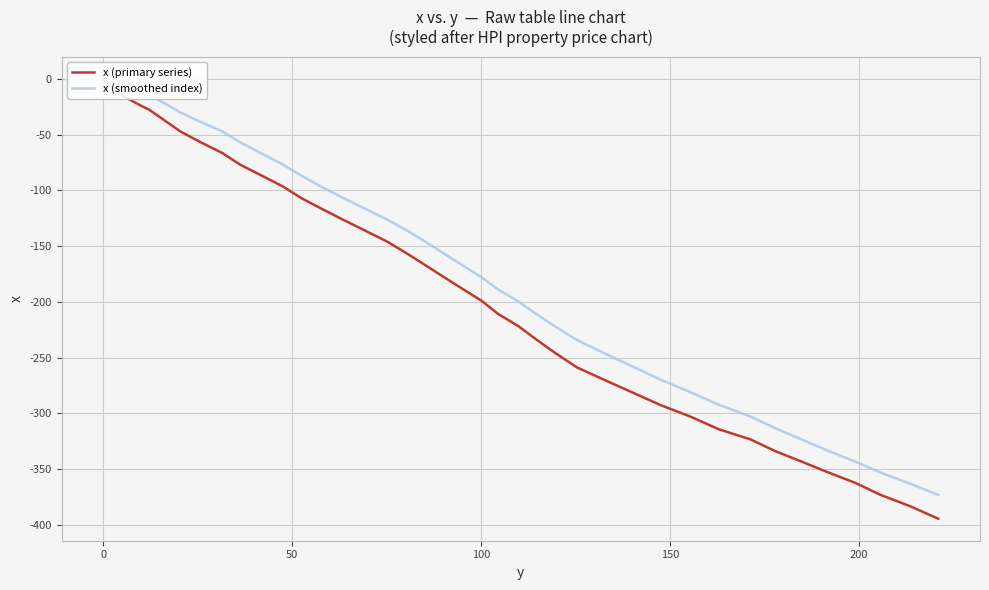

Is it true that the value at 12.1 is -36.5?

False